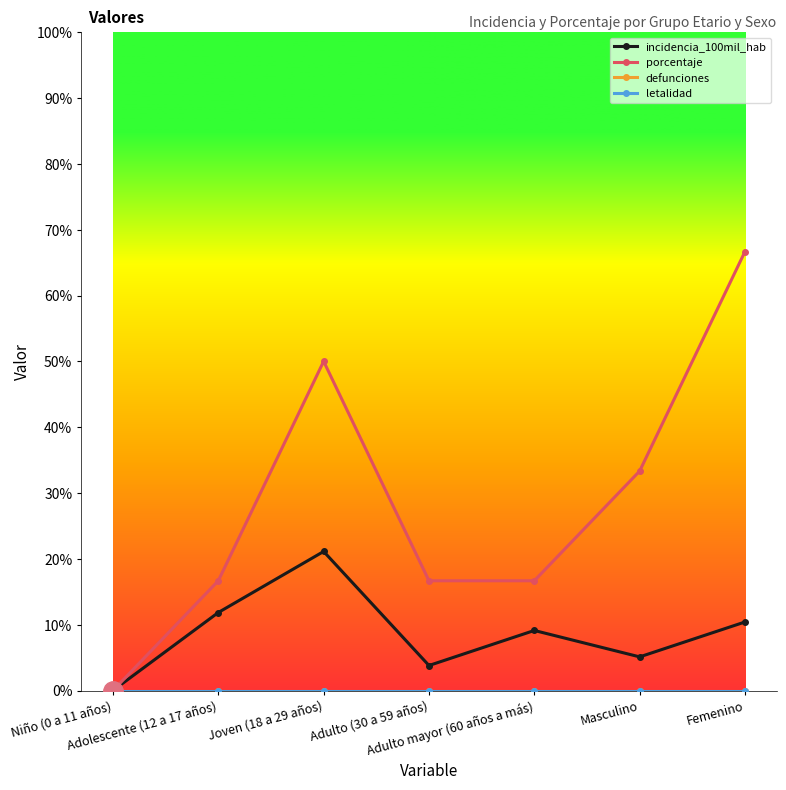

True or false: incidencia_100mil_hab and defunciones intersect in this chart.

False